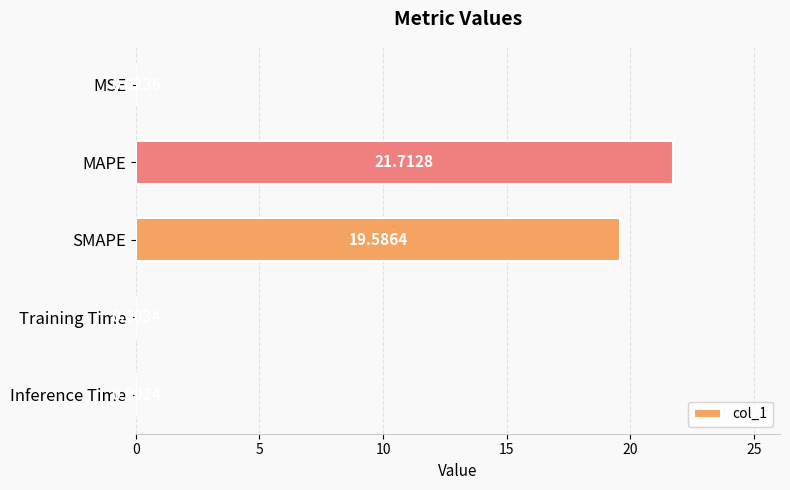

At which label is the value closest to 10?

SMAPE